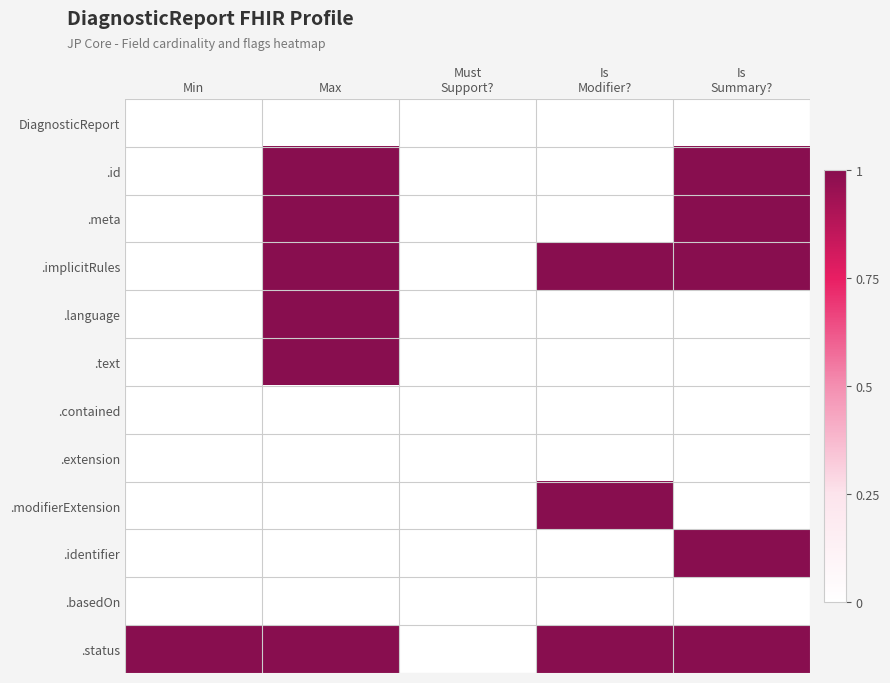

Reading left to right, what are all the values shown in this chart?

DiagnosticReport: Min=0	Max=0	Must
Support?=0	Is
Modifier?=0	Is
Summary?=0
.id: Min=0	Max=1	Must
Support?=0	Is
Modifier?=0	Is
Summary?=1
.meta: Min=0	Max=1	Must
Support?=0	Is
Modifier?=0	Is
Summary?=1
.implicitRules: Min=0	Max=1	Must
Support?=0	Is
Modifier?=1	Is
Summary?=1
.language: Min=0	Max=1	Must
Support?=0	Is
Modifier?=0	Is
Summary?=0
.text: Min=0	Max=1	Must
Support?=0	Is
Modifier?=0	Is
Summary?=0
.contained: Min=0	Max=0	Must
Support?=0	Is
Modifier?=0	Is
Summary?=0
.extension: Min=0	Max=0	Must
Support?=0	Is
Modifier?=0	Is
Summary?=0
.modifierExtension: Min=0	Max=0	Must
Support?=0	Is
Modifier?=1	Is
Summary?=0
.identifier: Min=0	Max=0	Must
Support?=0	Is
Modifier?=0	Is
Summary?=1
.basedOn: Min=0	Max=0	Must
Support?=0	Is
Modifier?=0	Is
Summary?=0
.status: Min=1	Max=1	Must
Support?=0	Is
Modifier?=1	Is
Summary?=1